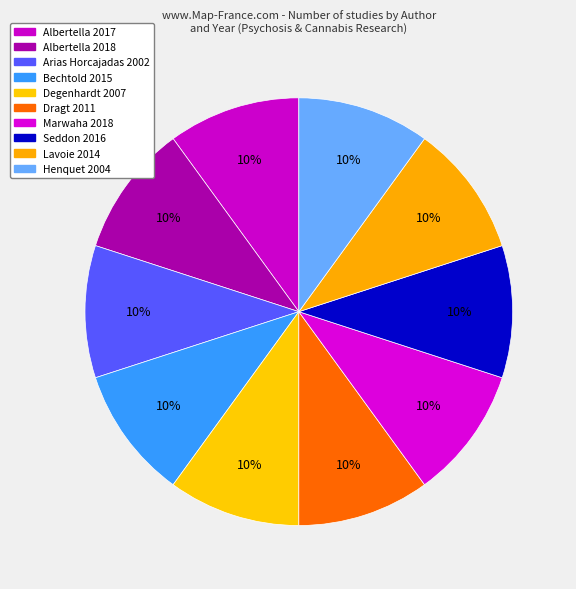

How many slices are in this pie chart?

10